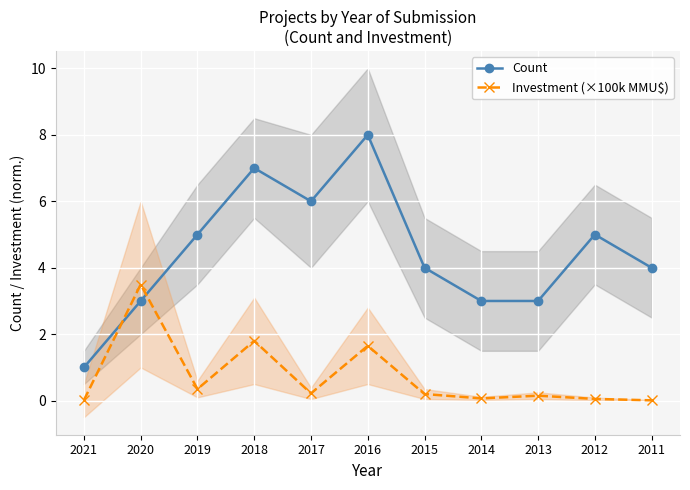

Which category has the highest value in the Count series?

2016